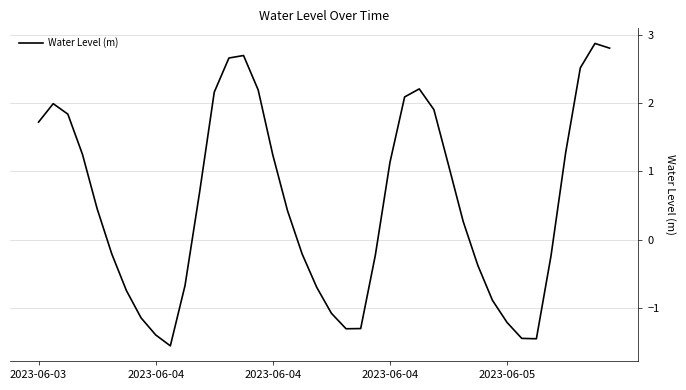

What is the smallest value displayed?

-1.6